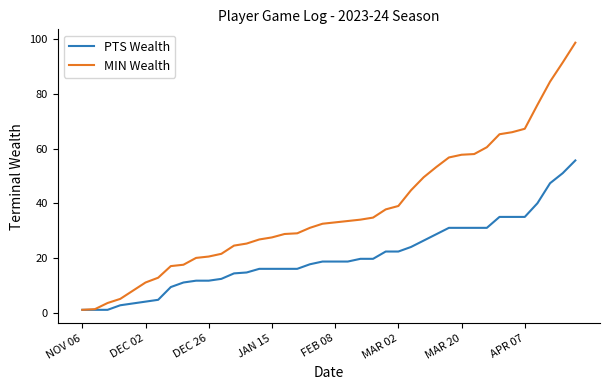

Rank the series by their maximum value, from lowest to highest.

PTS Wealth, MIN Wealth